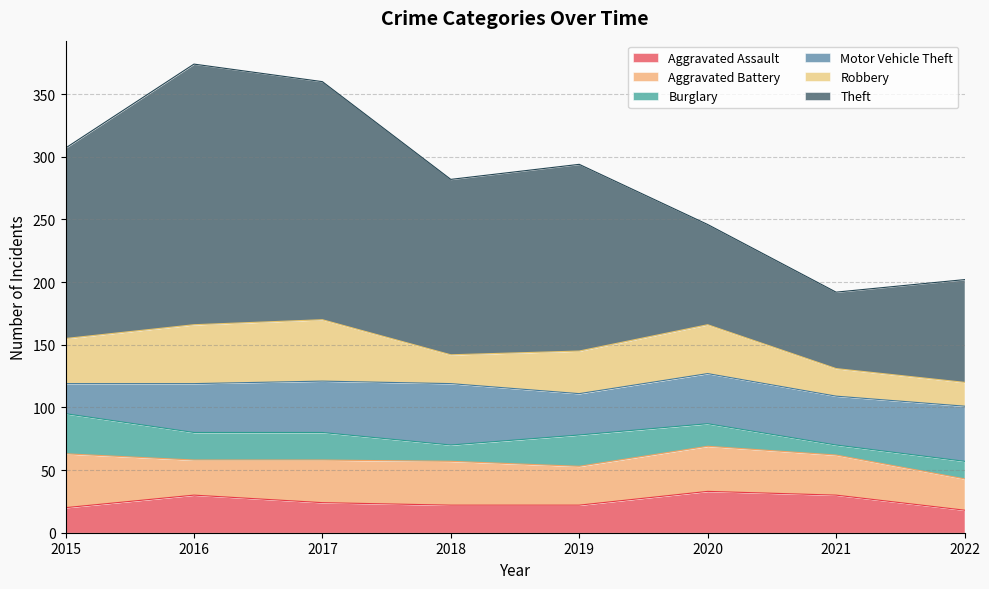

At which category is the sum across all series the highest?

2016